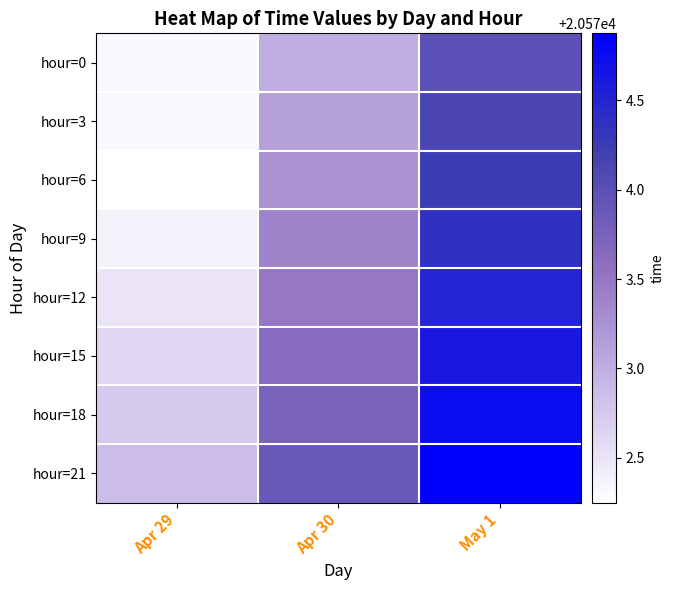

What is the maximum value shown in the chart?

20574.9